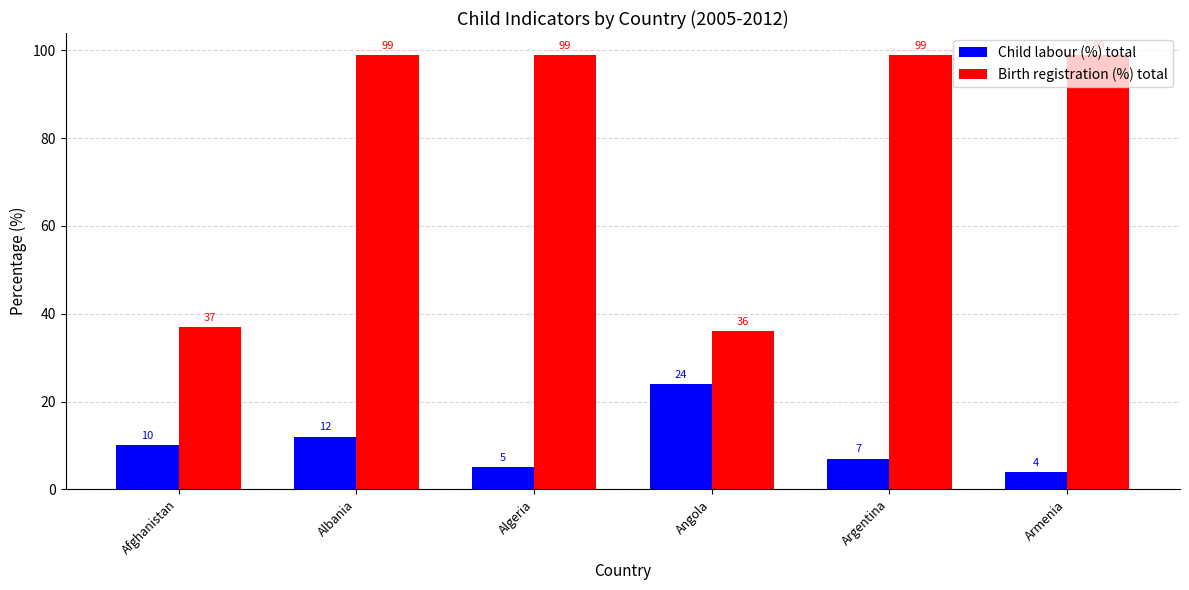

What is the label of the 4th bar from the right?

Algeria